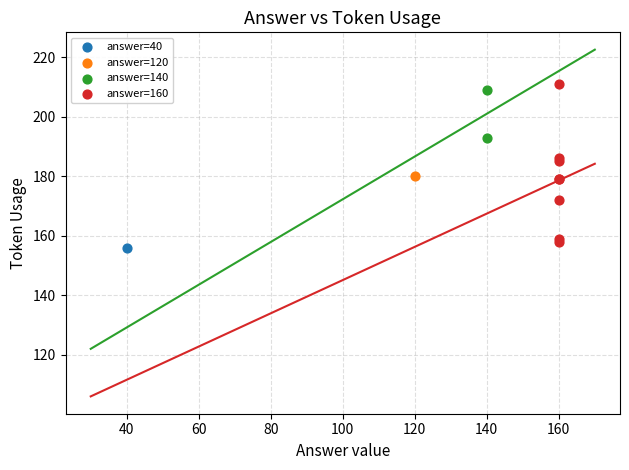

Which series reaches the maximum Y coordinate?

answer=160